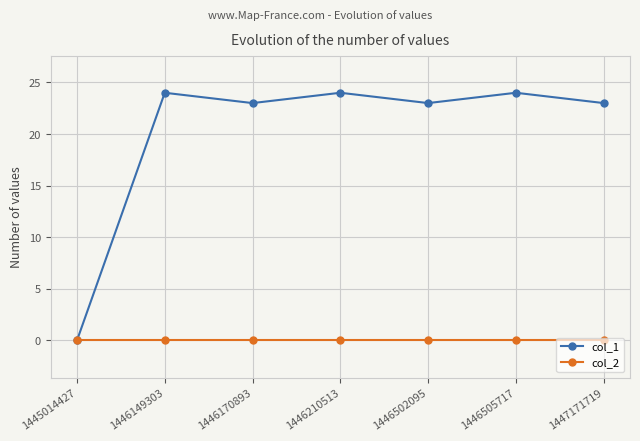

What is the highest value of the col_1 series?

24